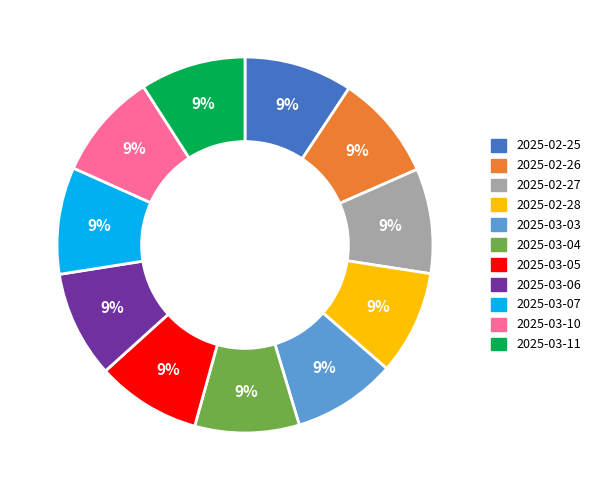

What percentage is the 2025-03-03 slice, to the nearest percent?

9%